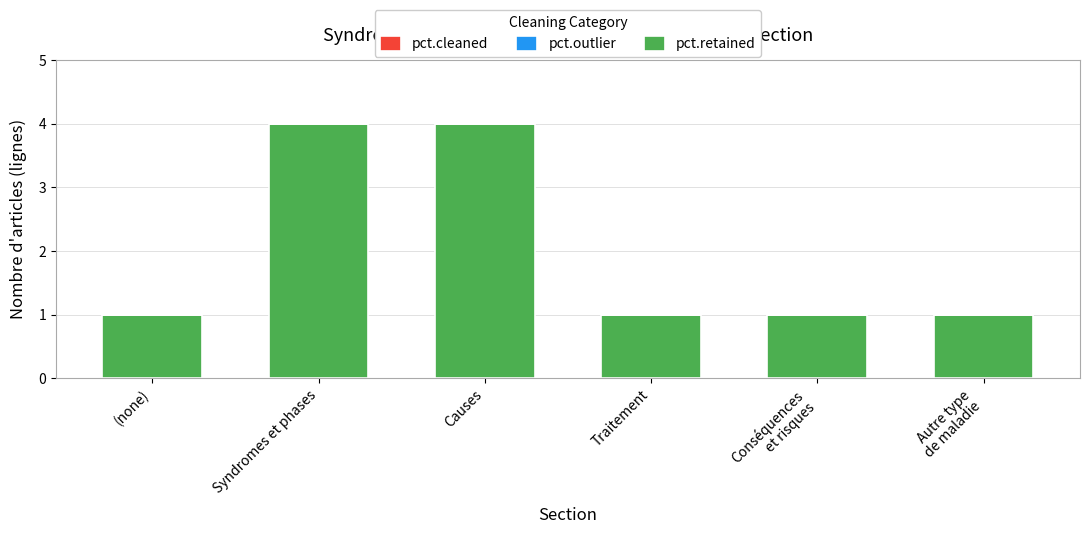

Is it true that the value at Traitement is 0?

False